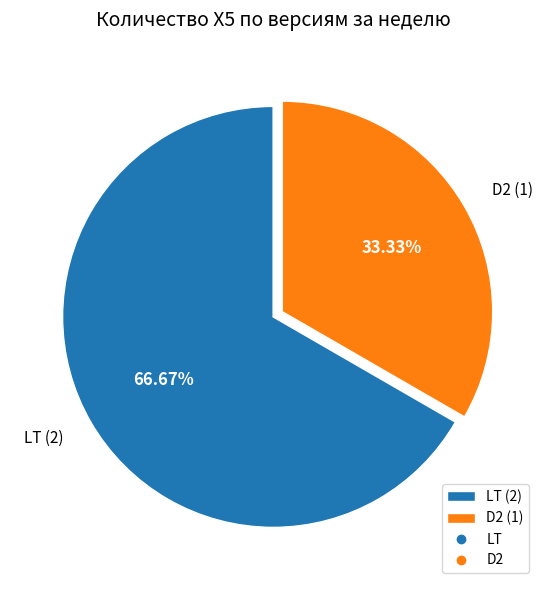

Which category has the biggest portion of the pie?

LT